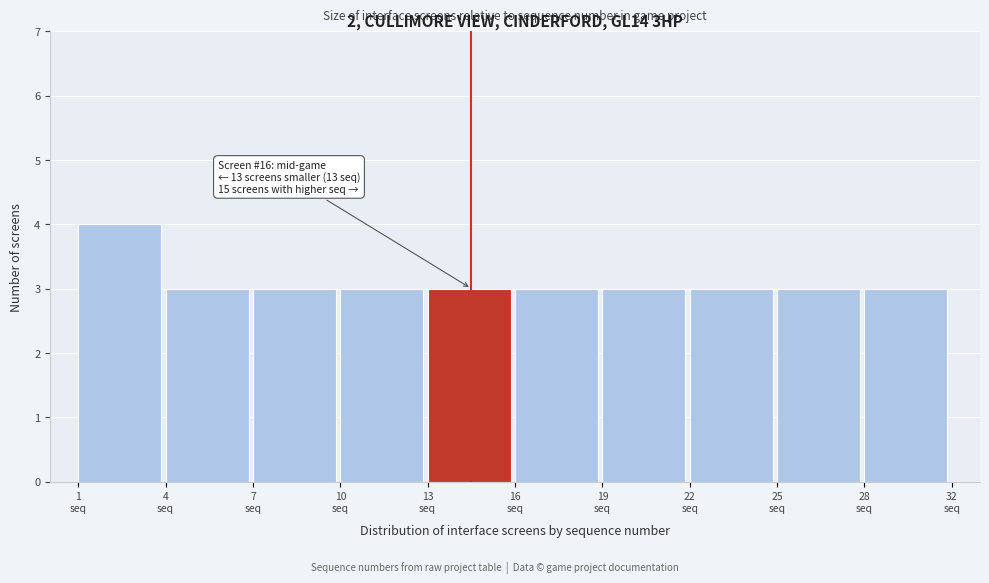

Reading left to right, transcribe all the data shown in this chart.

4	3	3	3	3	3	3	3	3	3